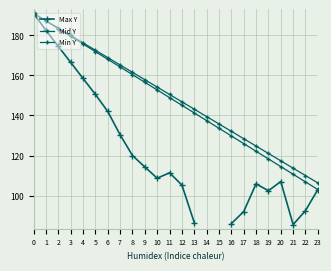

Read the Min Y value at 11.

150.5